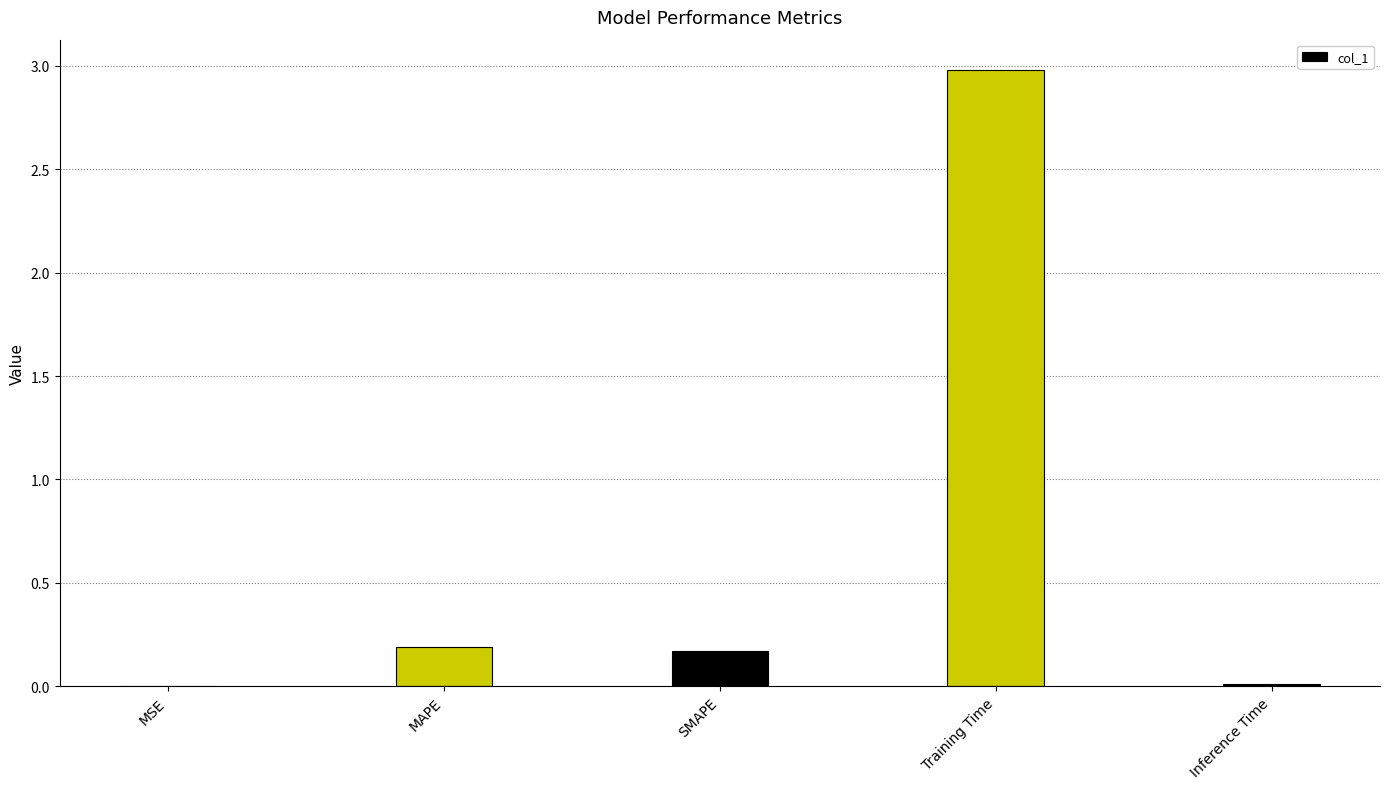

True or false: the data shows 3.0 at Training Time.

True